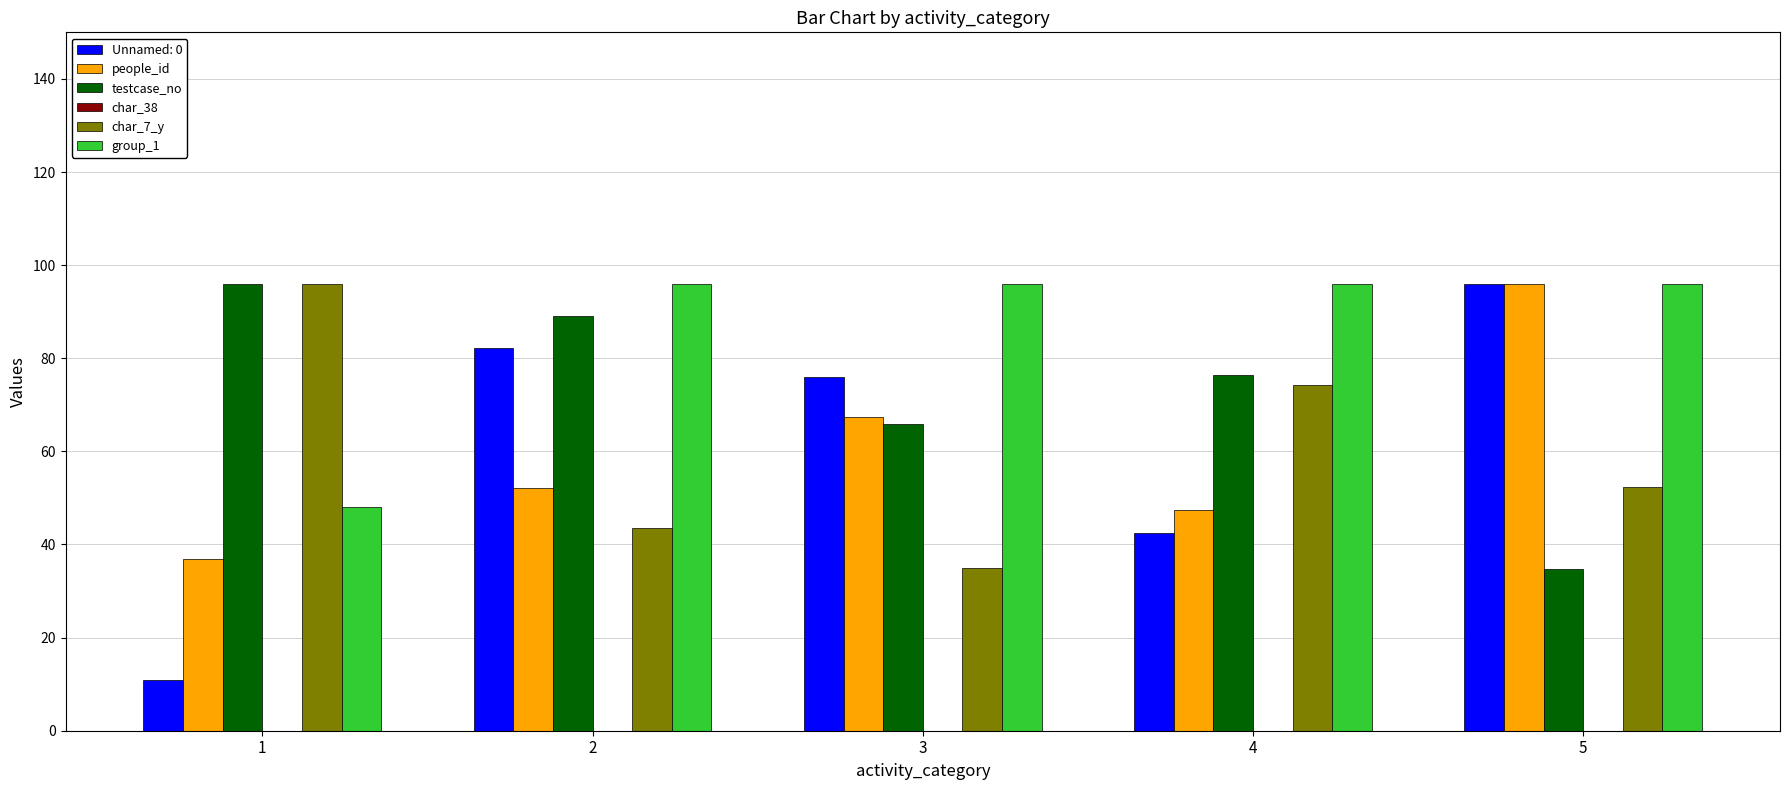

List the labels in order of char_7_y value, smallest first.

3, 2, 5, 4, 1